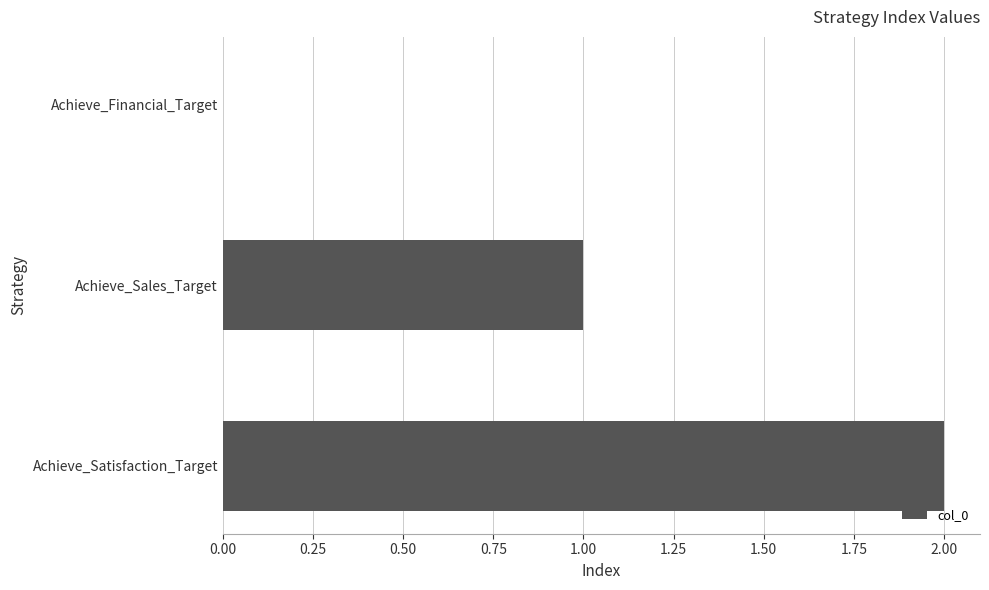

Is it true that the value at Achieve_Satisfaction_Target is 2?

True